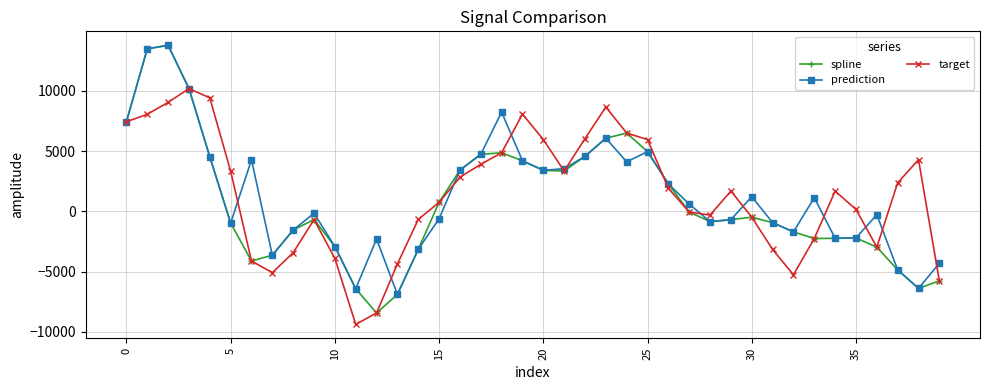

In target, how many points are lower than both neighbors (excluding endpoints)?

6